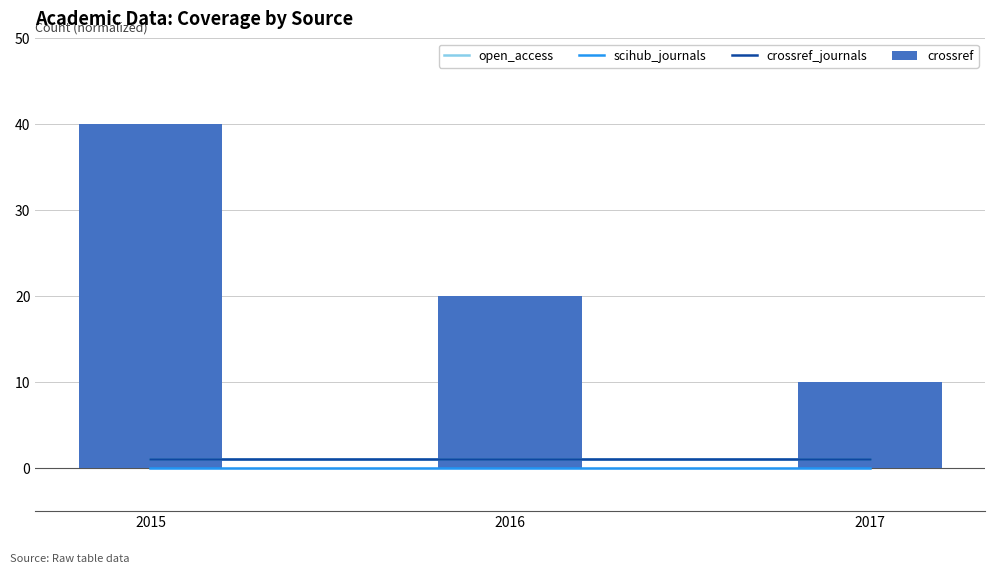

Reading left to right, what are all the values shown in this chart?

open_access: 2015=1	2016=1	2017=1
scihub_journals: 2015=0	2016=0	2017=0
crossref_journals: 2015=1	2016=1	2017=1
crossref: 2015=40	2016=20	2017=10